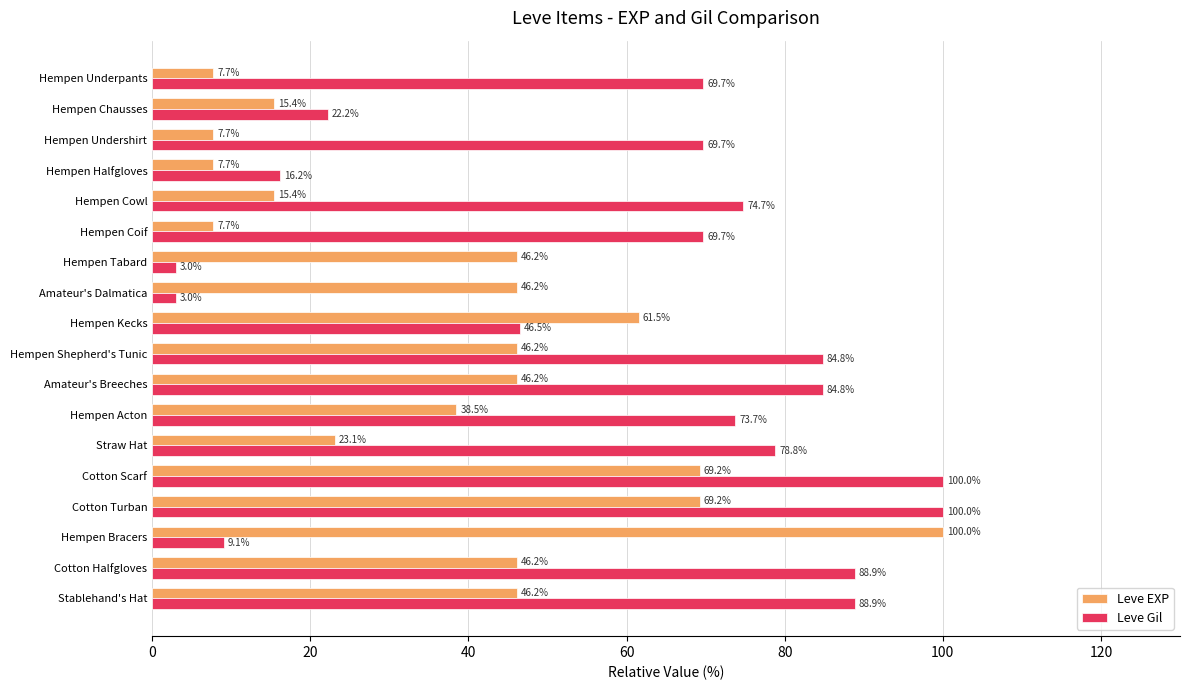

At how many categories does at least one series exceed 88?

5